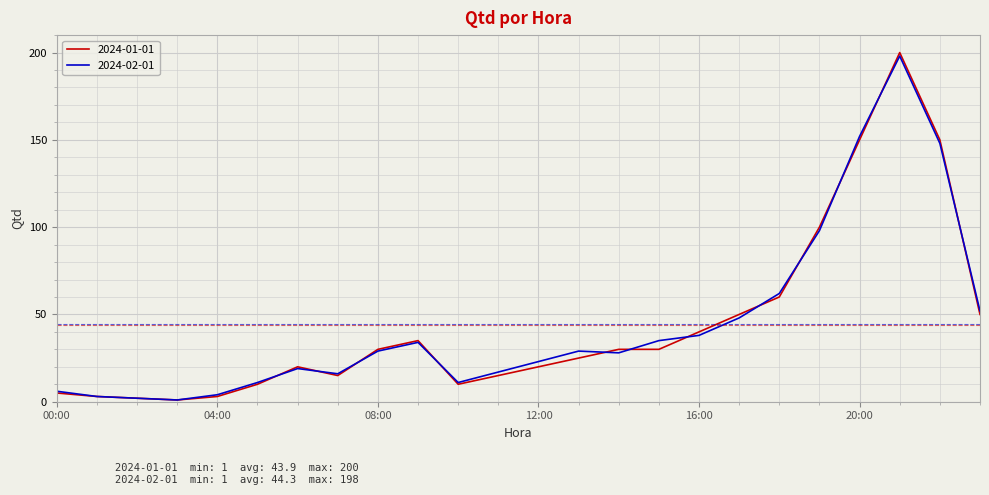

Which series has the largest range (max minus min)?

2024-01-01